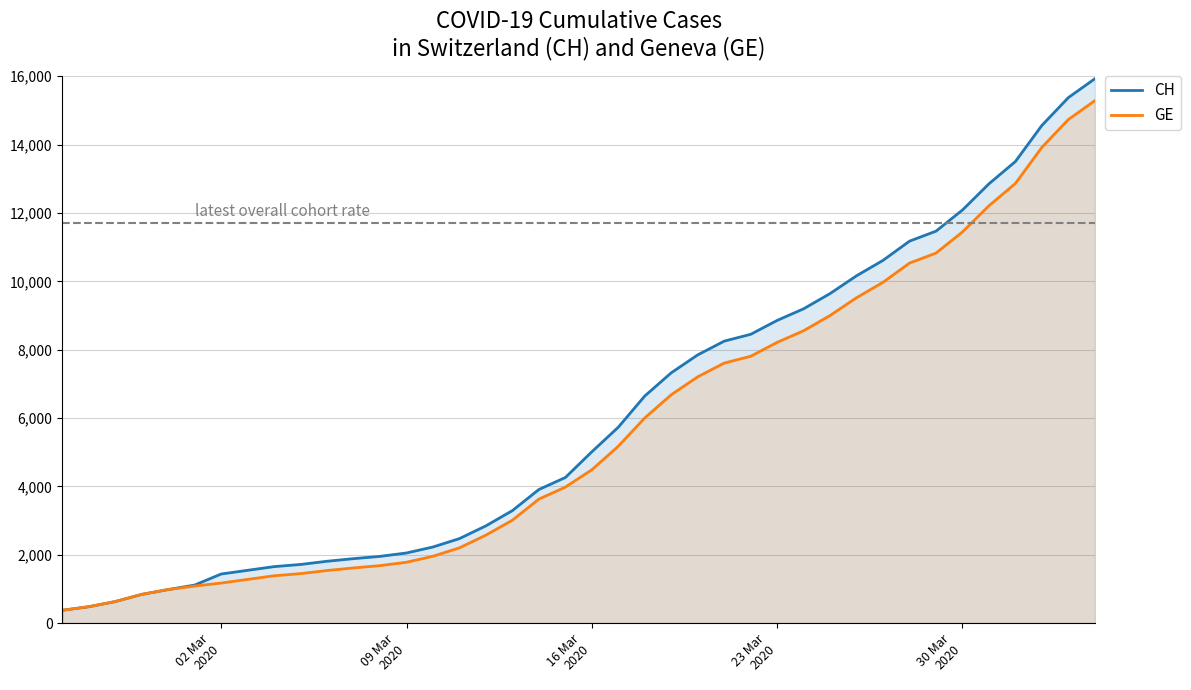

List the series in order of their peak value, highest first.

CH, GE